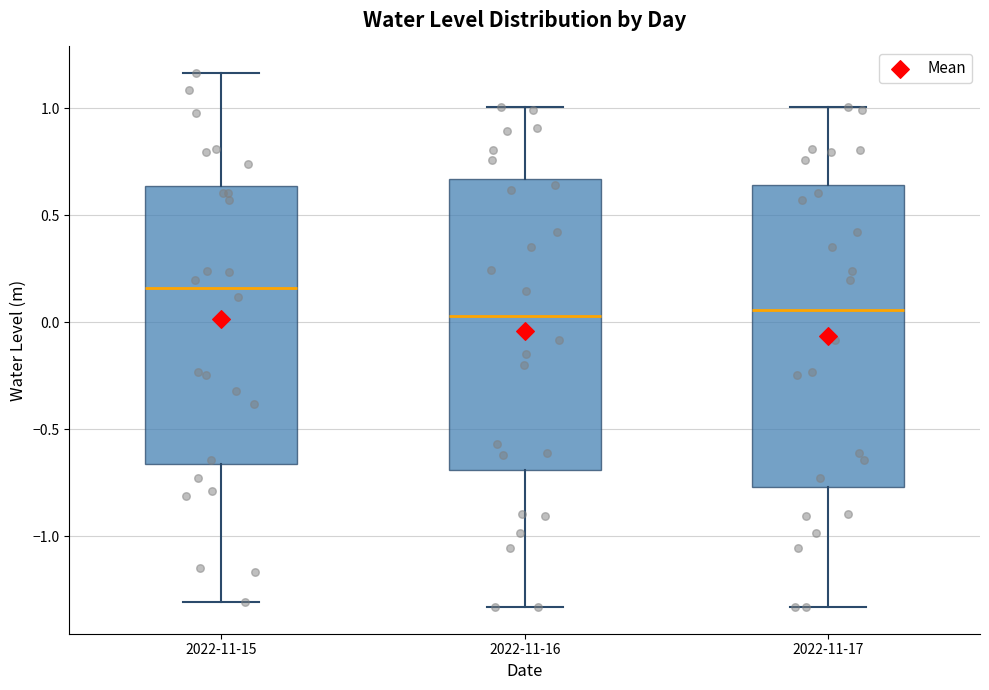

Which box has the highest median line?

2022-11-15